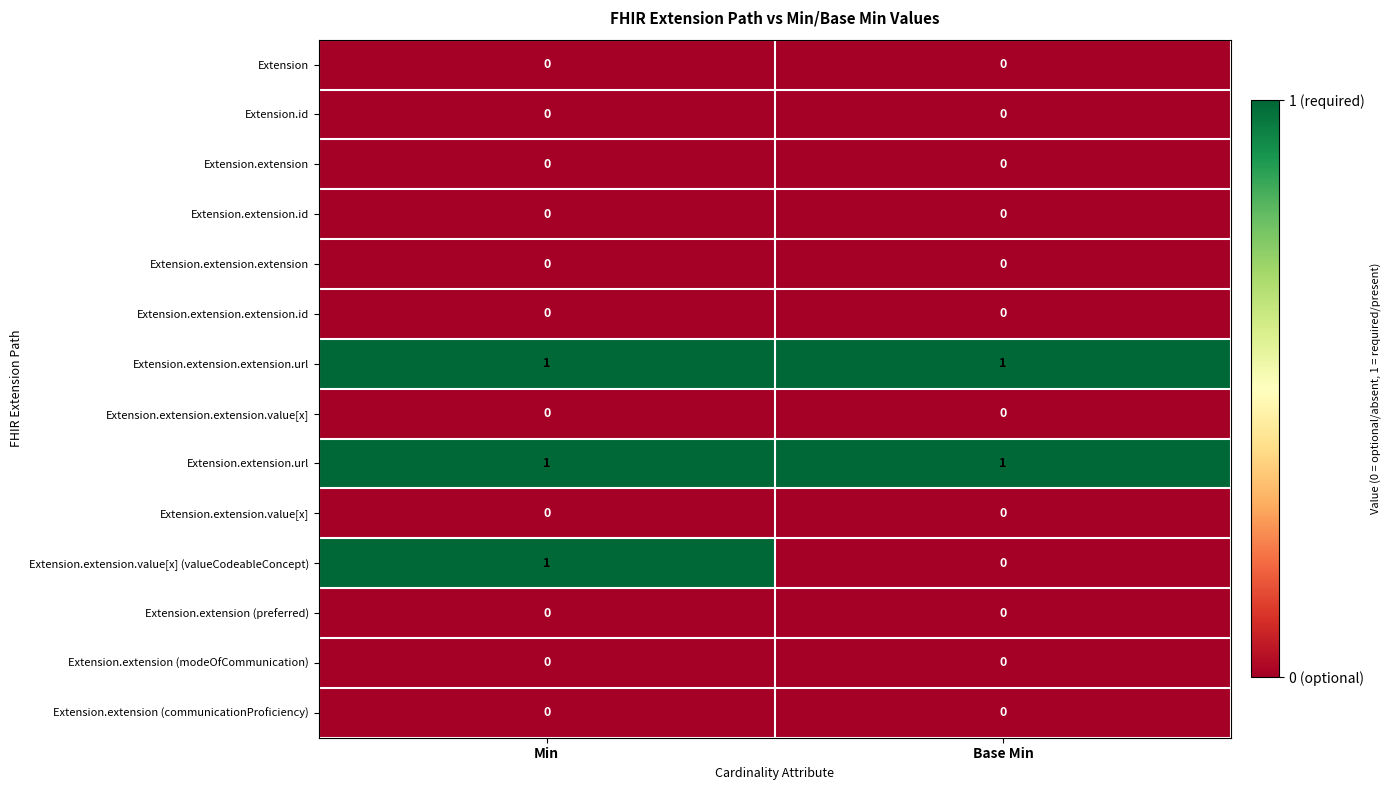

What is the maximum value shown in the chart?

1